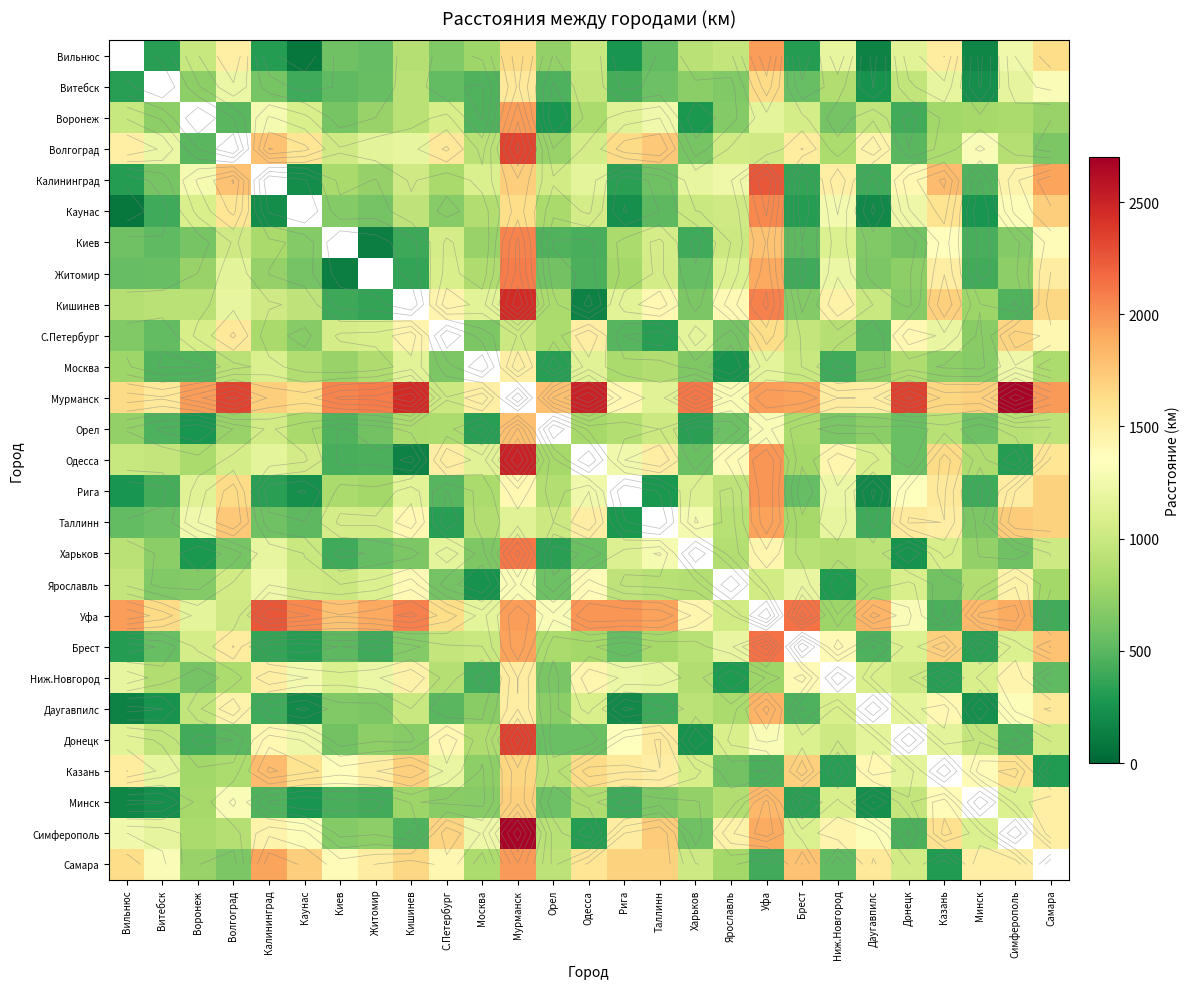

Rank the categories by Житомир value from lowest to highest.

Киев, Кишинев, Брест, Минск, Одесса, Харьков, Вильнюс, Витебск, Орел, Каунас, Даугавпилс, Донецк, Симферополь, Калининград, Воронеж, Рига, Москва, Таллинн, С.Петербург, Волгоград, Житомир, Ярославль, Ниж.Новгород, Казань, Самара, Уфа, Мурманск